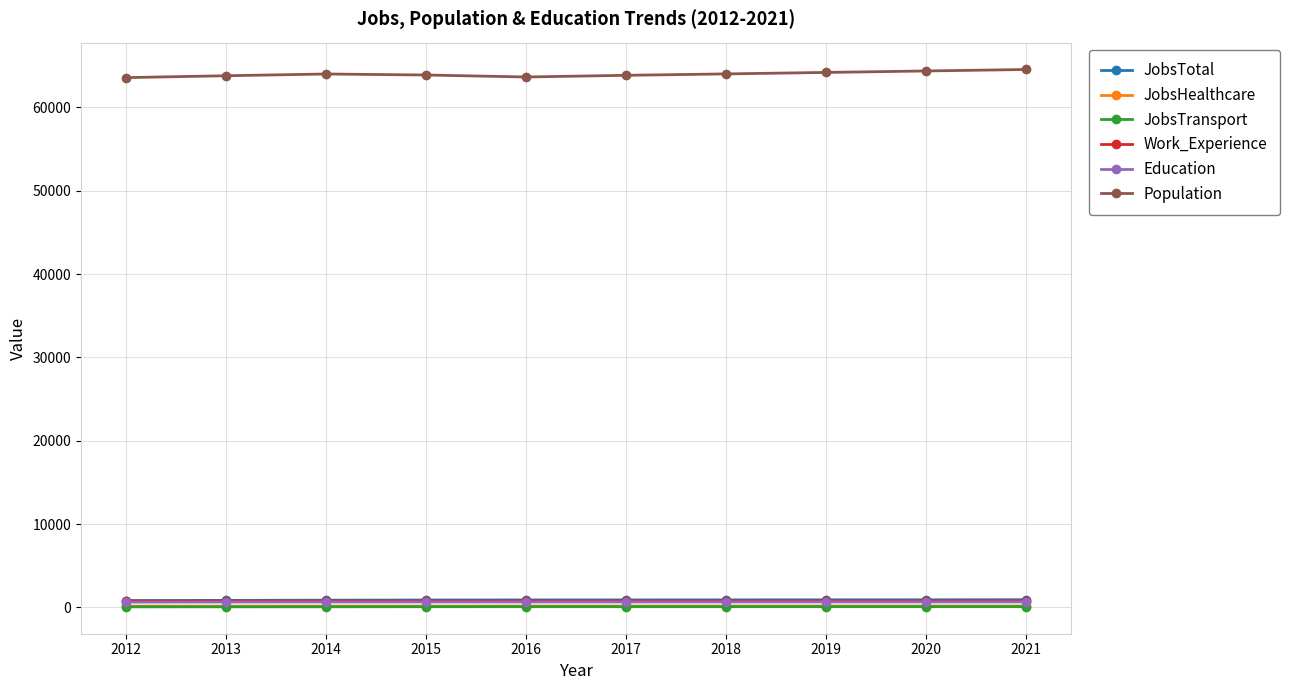

Is the value of Education at 2016 greater than the value of Population at 2020?

No